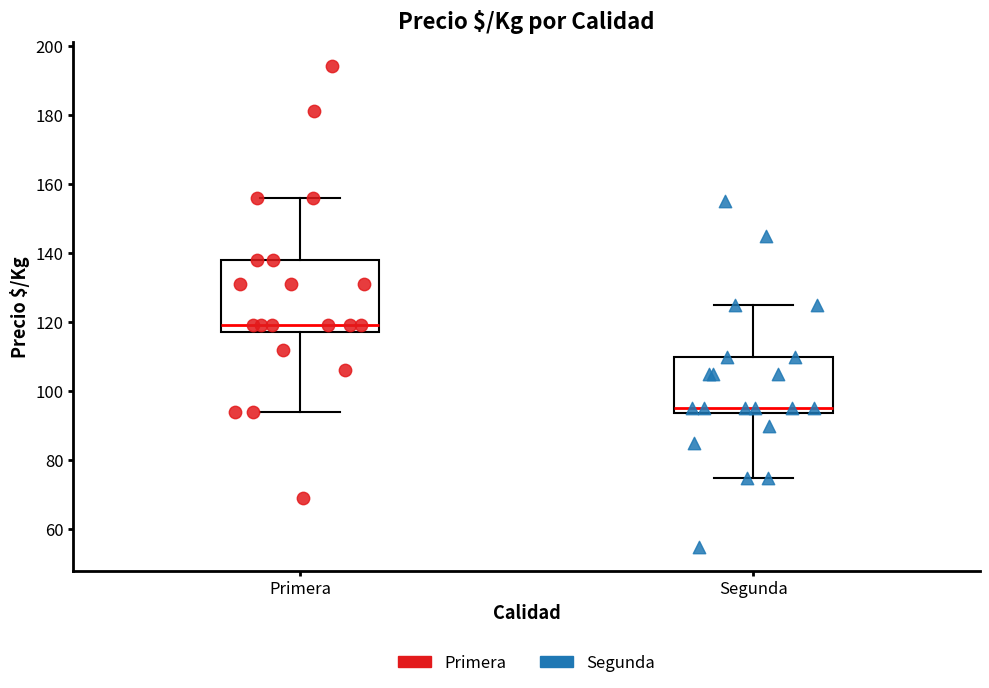

Comparing the boxes themselves (not the whiskers), which one is the tallest?

Primera